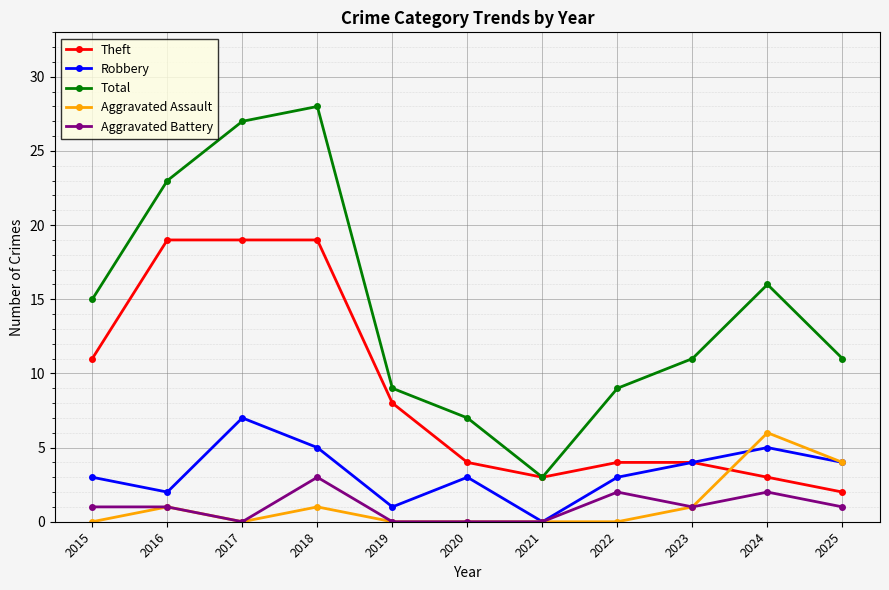

How many lines are shown in the chart?

5